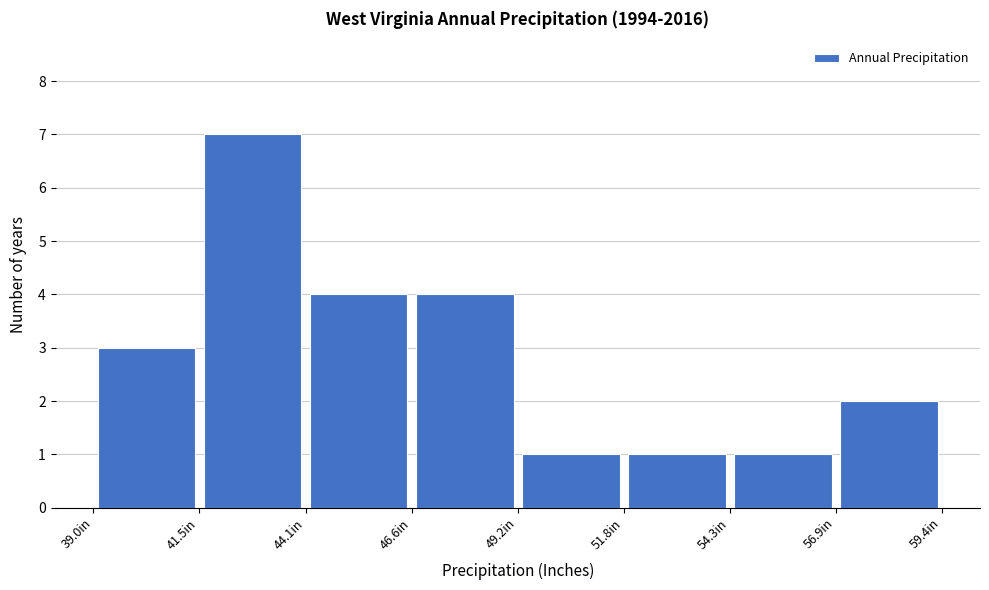

How tall is the bar that spans 52.0 to 54.5 on the x-axis? Neither the bar edges nor the heights are printed on the chart, so give them approximately, as read against the axes.

1